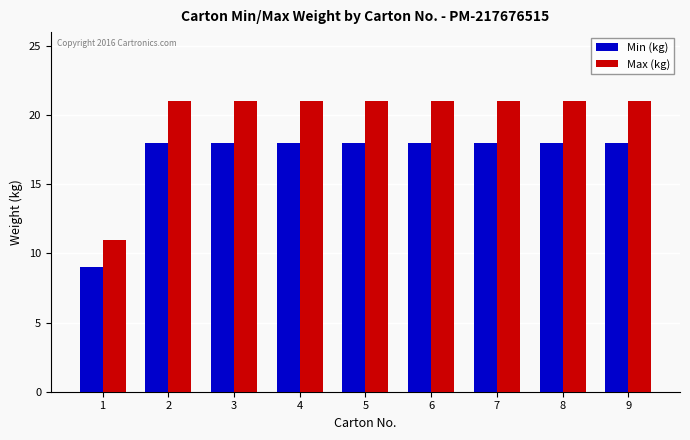

What is the sum of the Min (kg) values at 1 and 8?

27